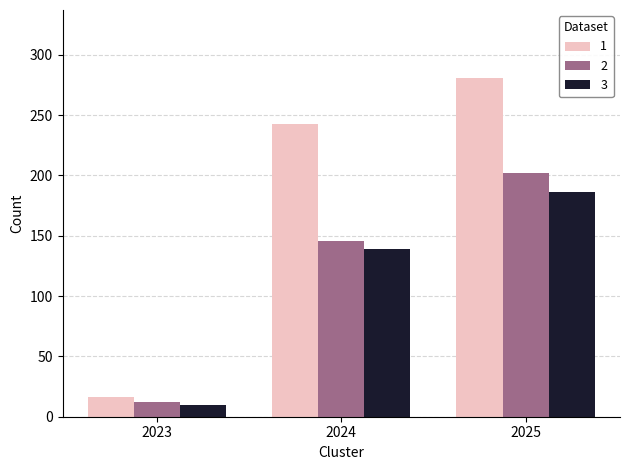

Which label corresponds to the smallest value in the chart?

2023